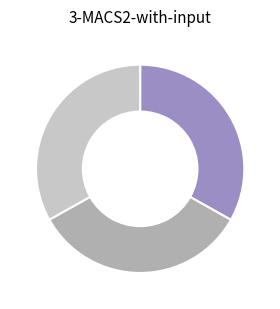

Does any single category account for the majority?

No